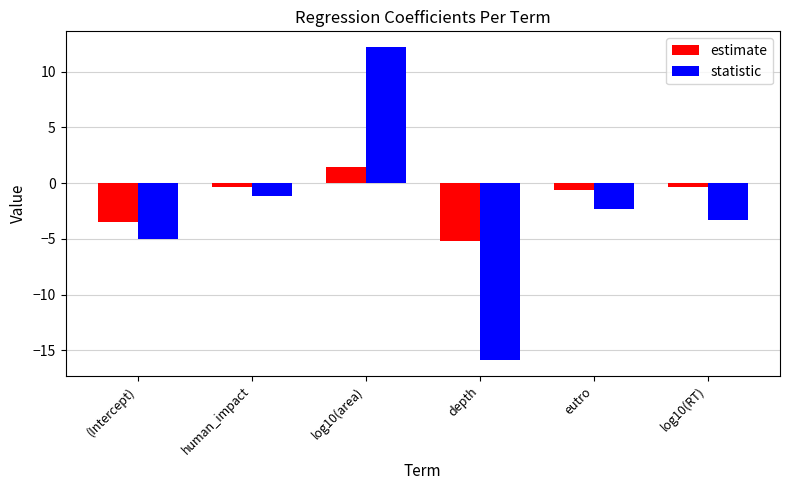

Which series has the largest range (max minus min)?

statistic